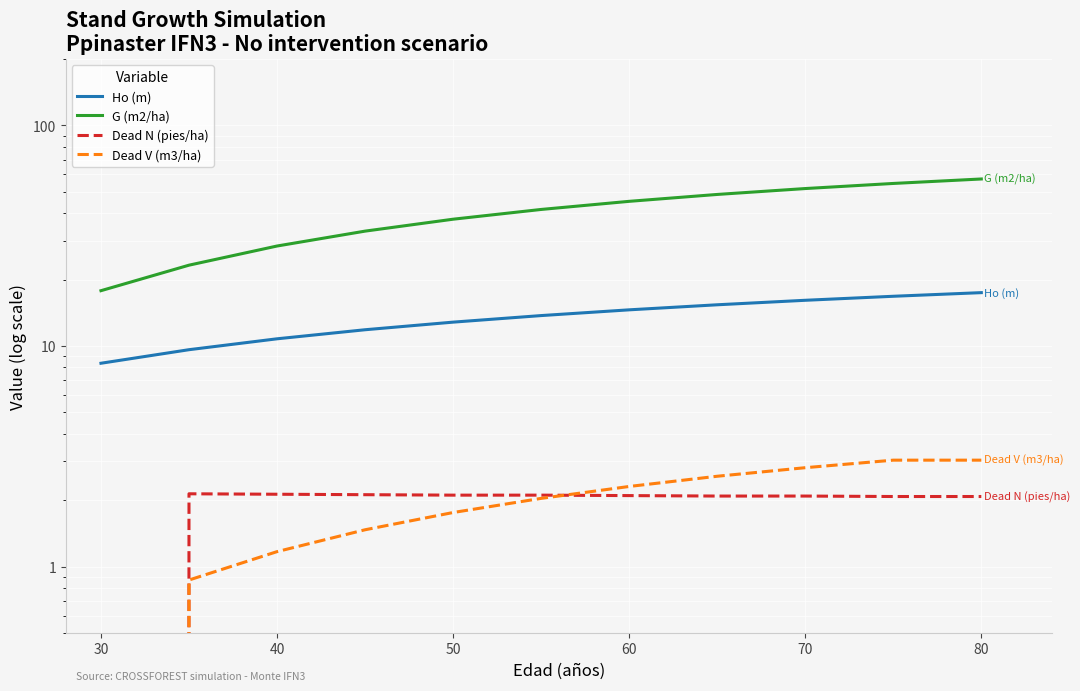

Rank the series by their maximum value, from lowest to highest.

Dead N (pies/ha), Dead V (m3/ha), Ho (m), G (m2/ha)